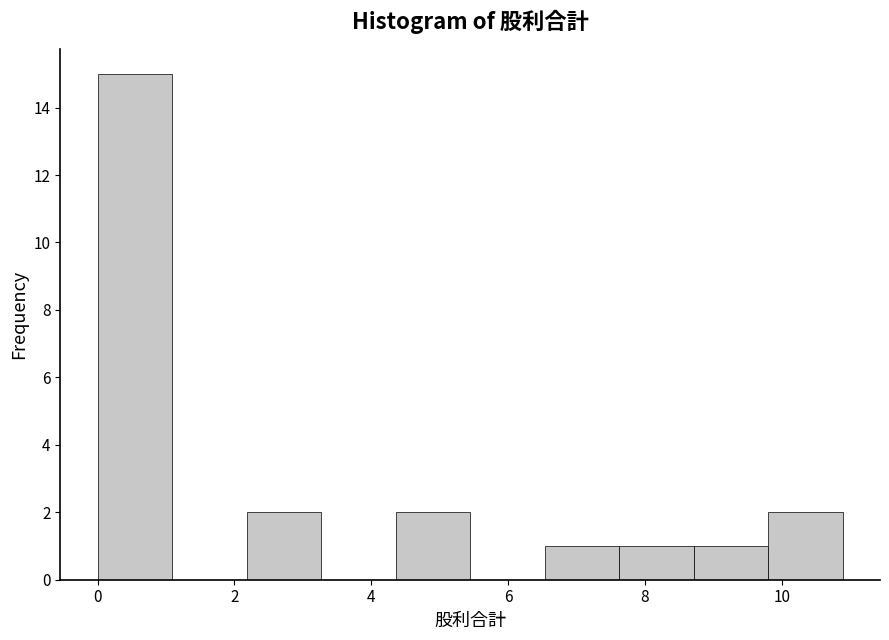

Over which range of the x-axis is the bar tallest?

0.0 to 1.0